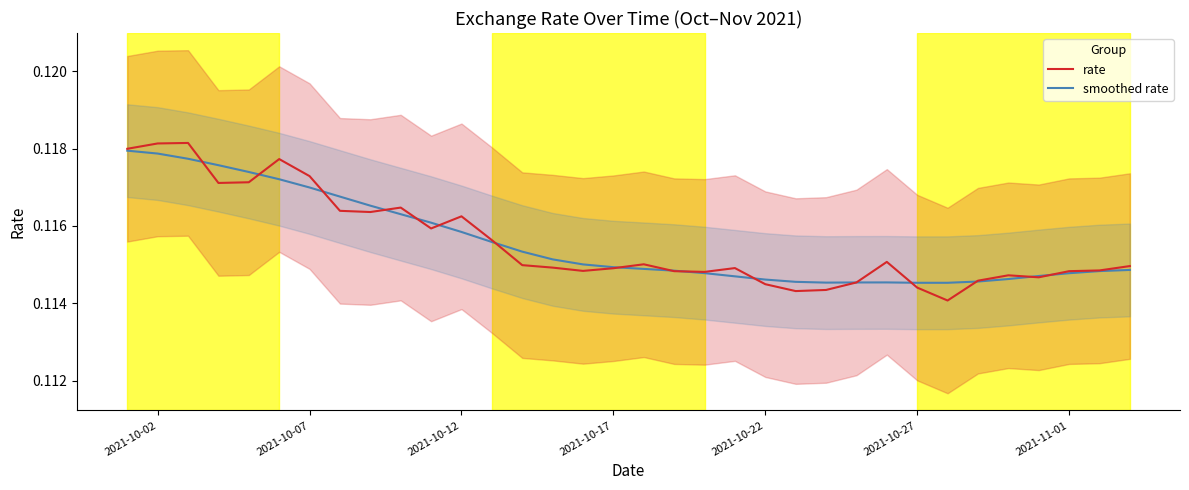

True or false: smoothed rate has a value of 0.0 at 2021-10-27.

False